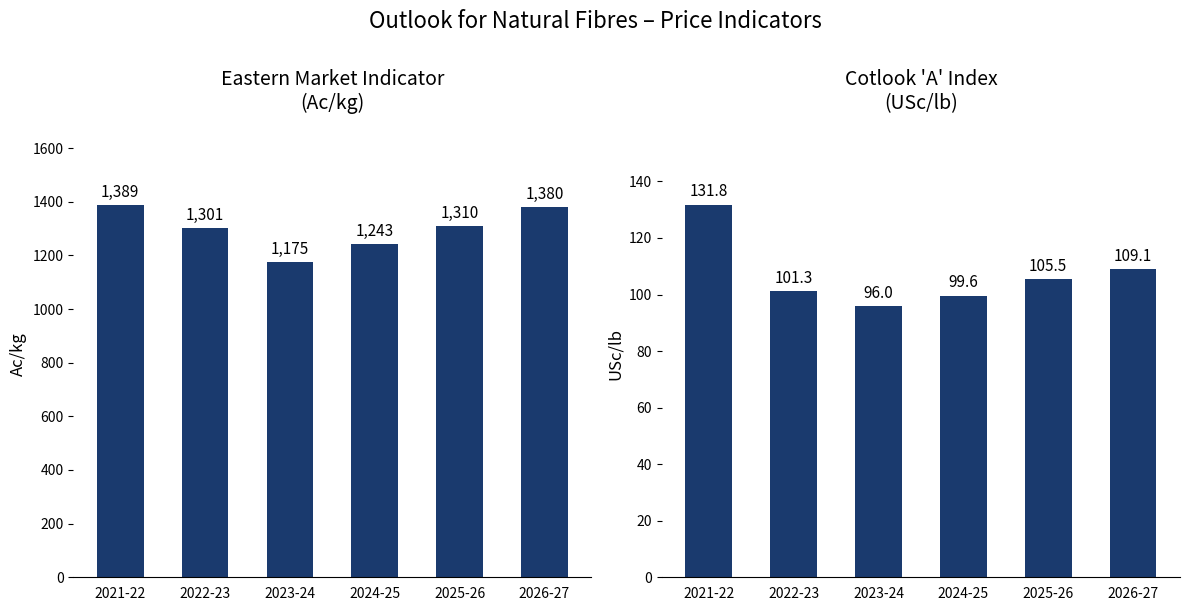

Which label corresponds to the smallest value in the chart?

2023-24